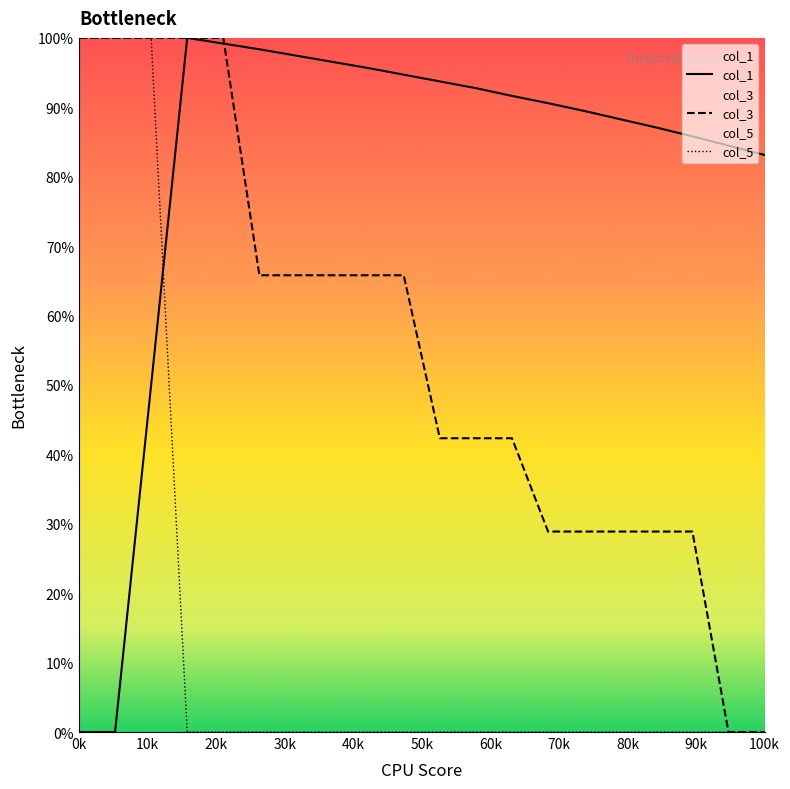

Does the chart display data point markers on the line(s)?

No